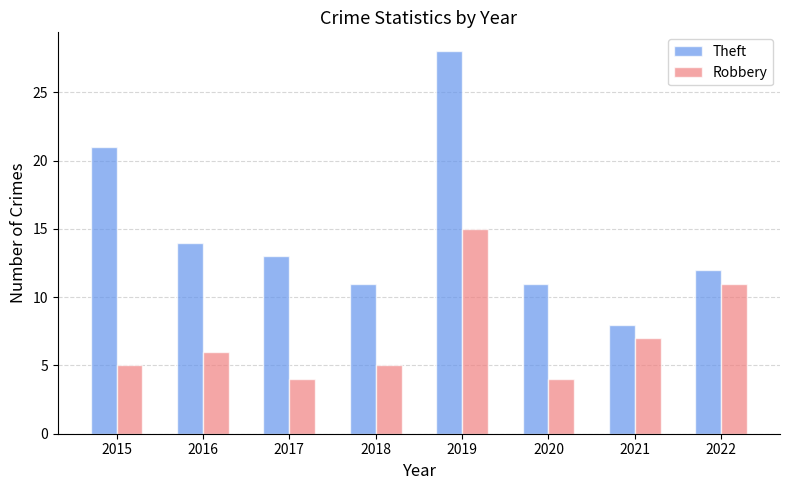

The value of Theft at 2015 is 21. True or false?

True